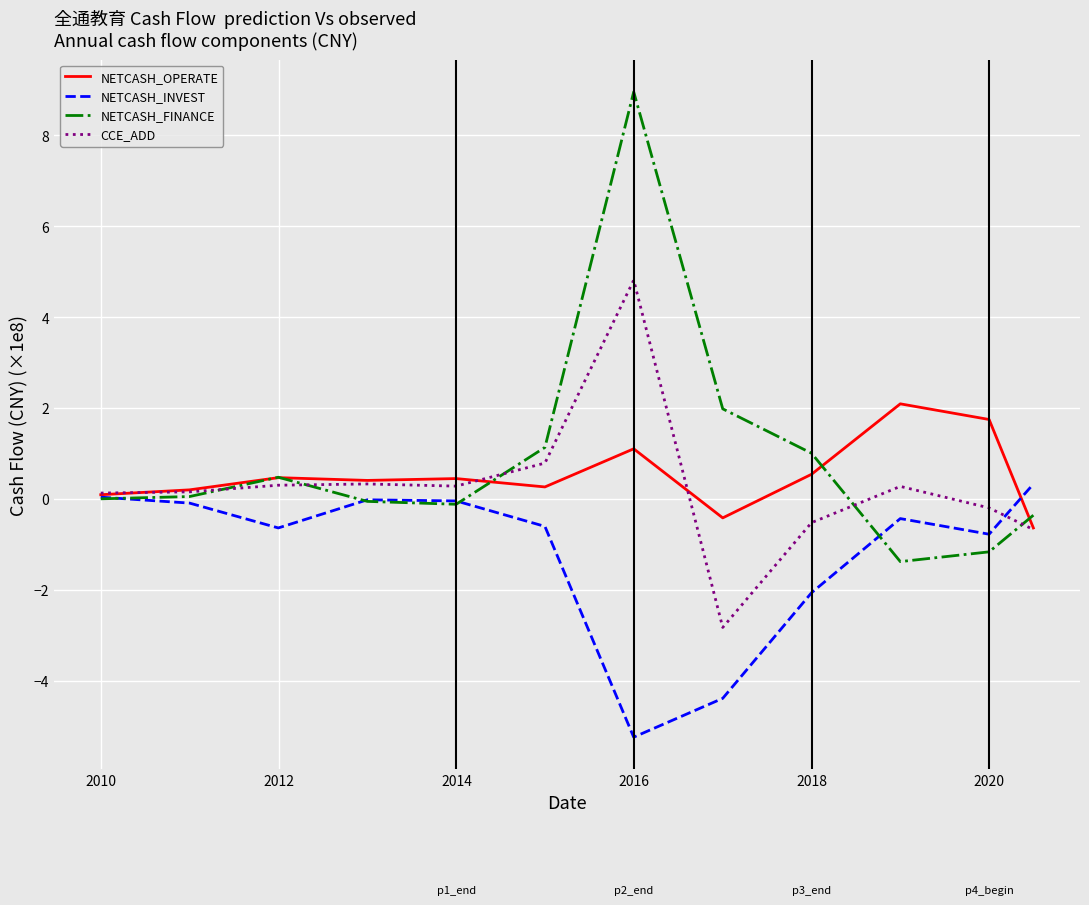

What is the difference between the second highest and minimum values in the CCE_ADD series?

3.6